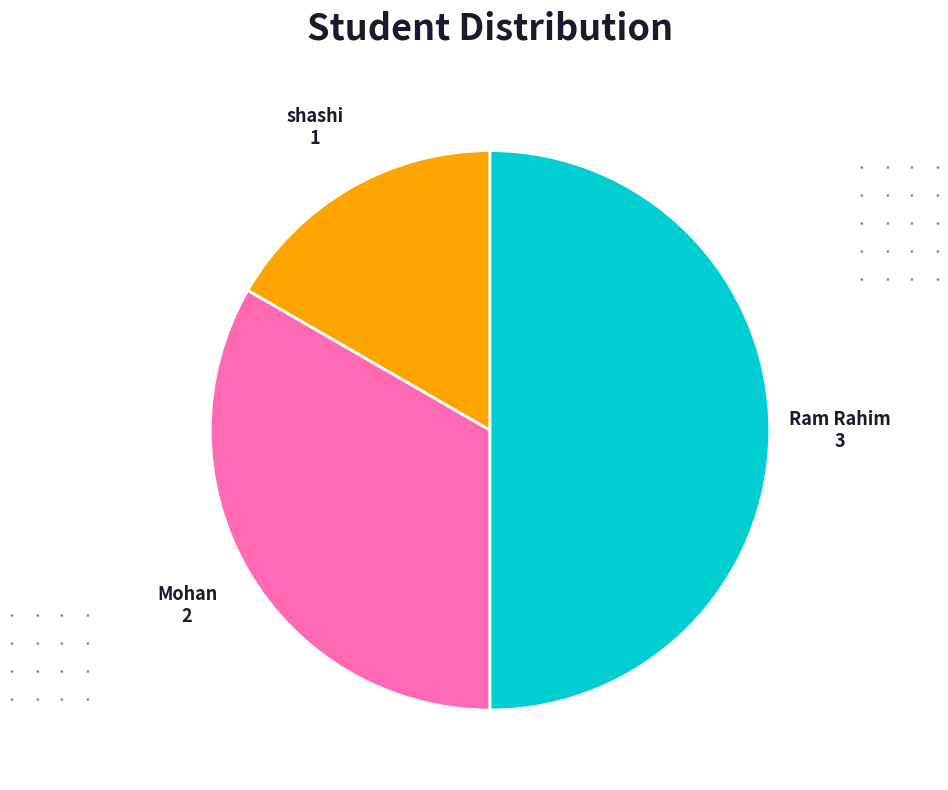

The Mohan slice represents 33% of the pie. True or false?

True